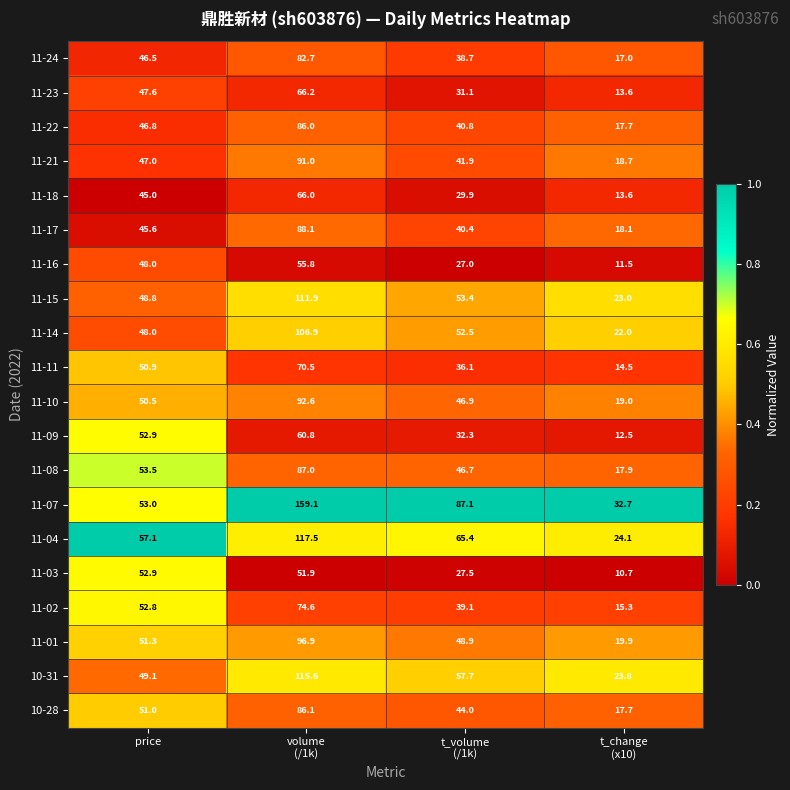

The 11-08 series shows 53.5 at price. True or false?

True